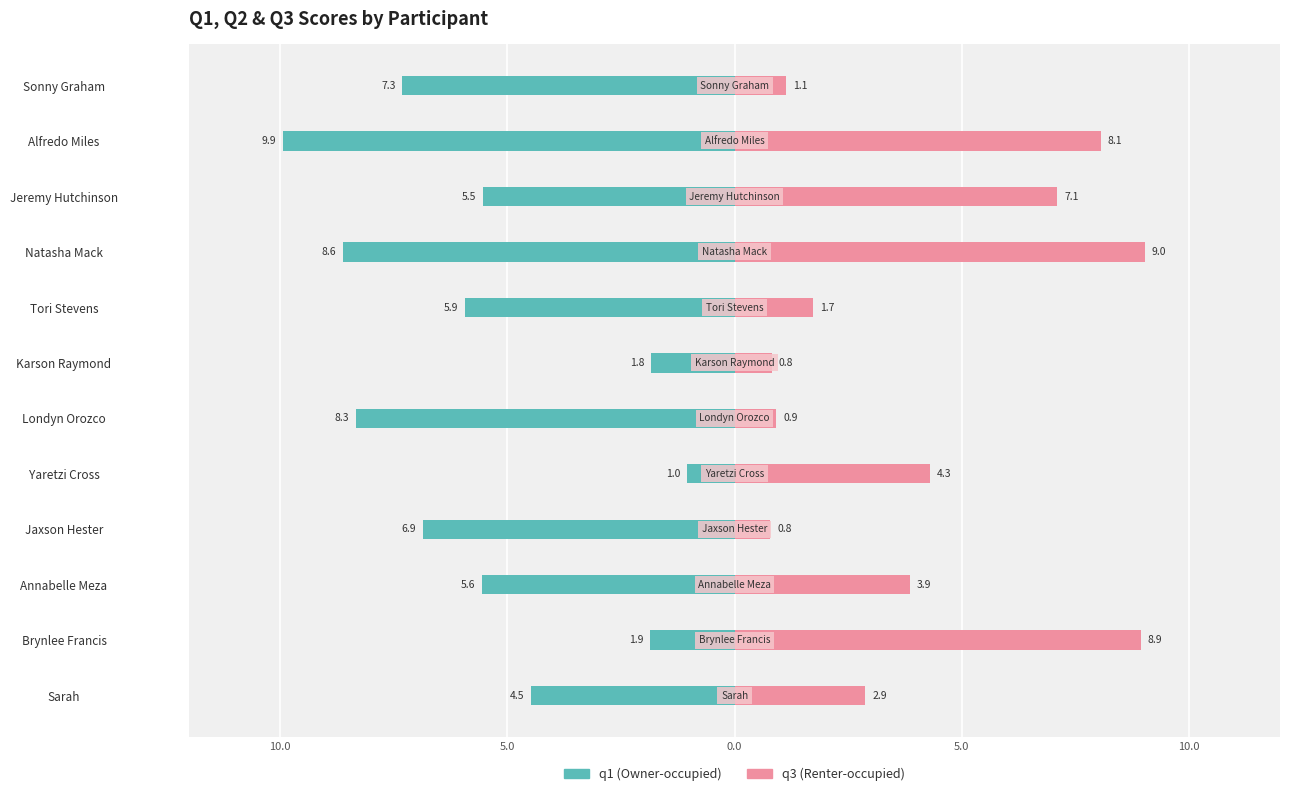

What are all the series names shown in the legend?

q1, q3